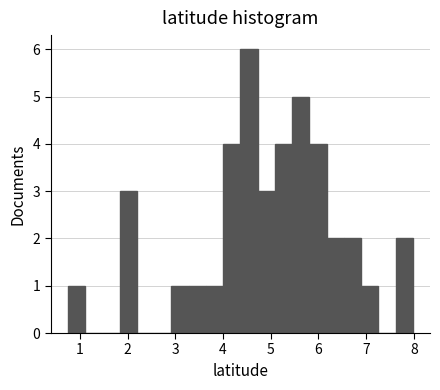

Read against the x-axis, roughly where is the centre of the tallest bar?

4.5